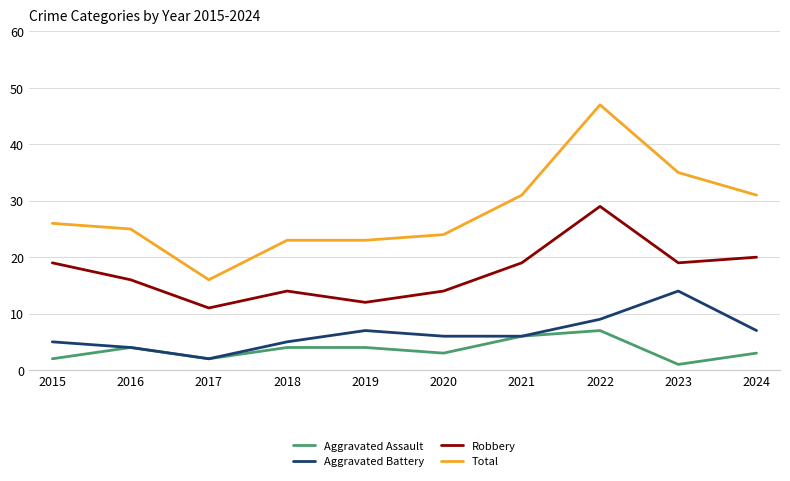

At which label does Total reach its peak?

2022